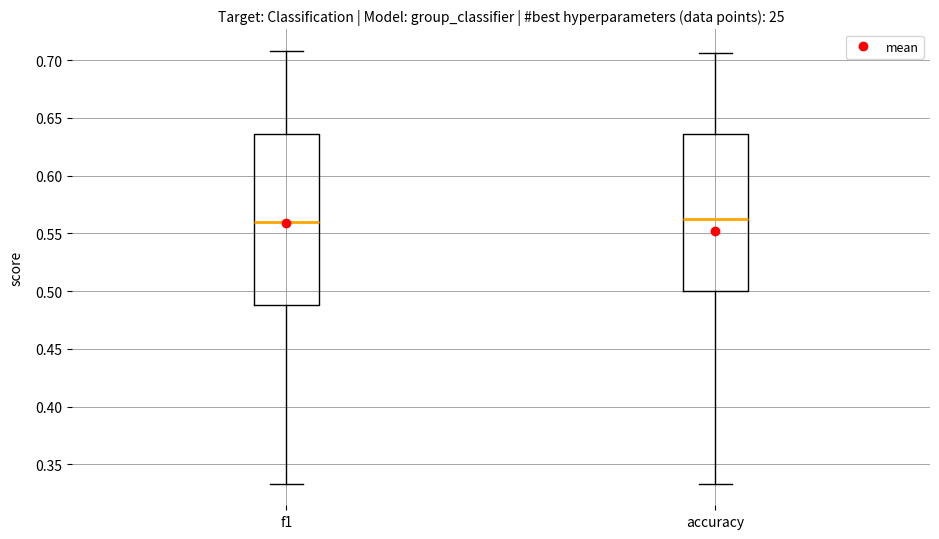

Comparing the boxes themselves (not the whiskers), which one is the tallest?

f1